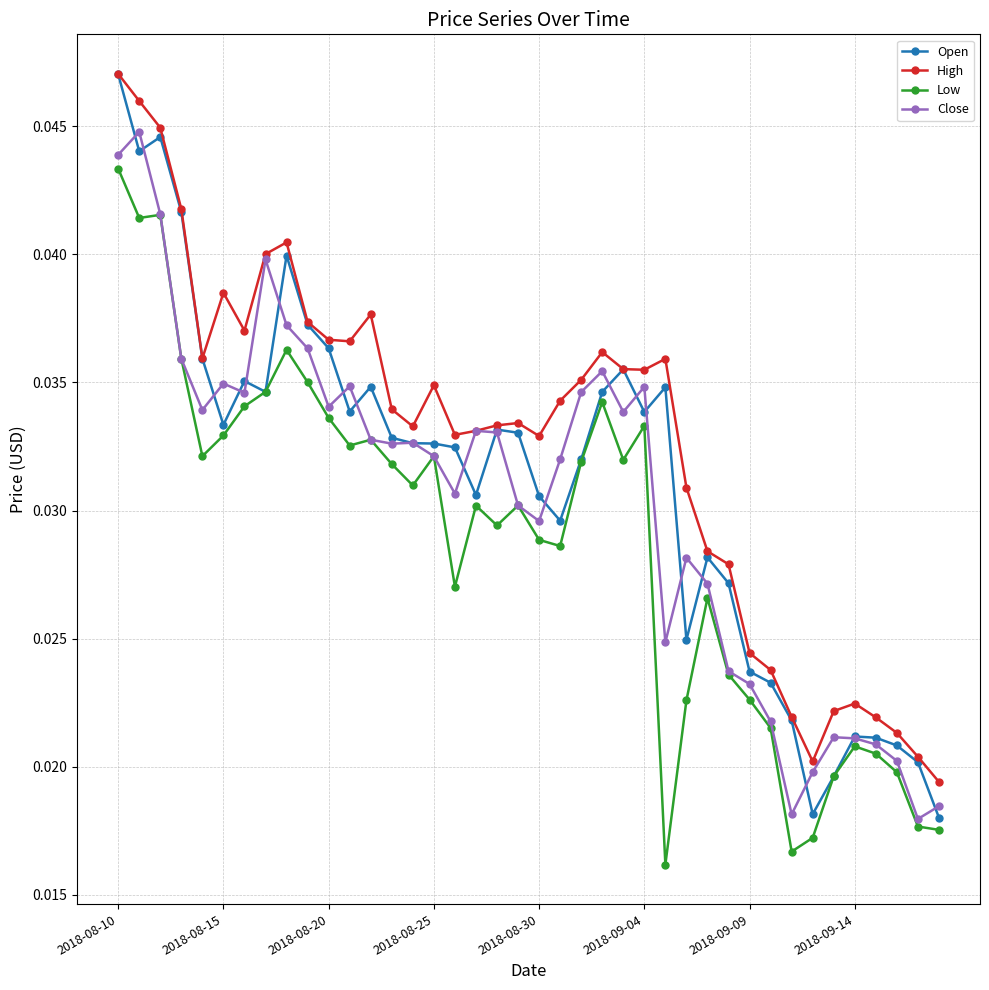

True or false: Close has more than 1 interior local peaks.

True